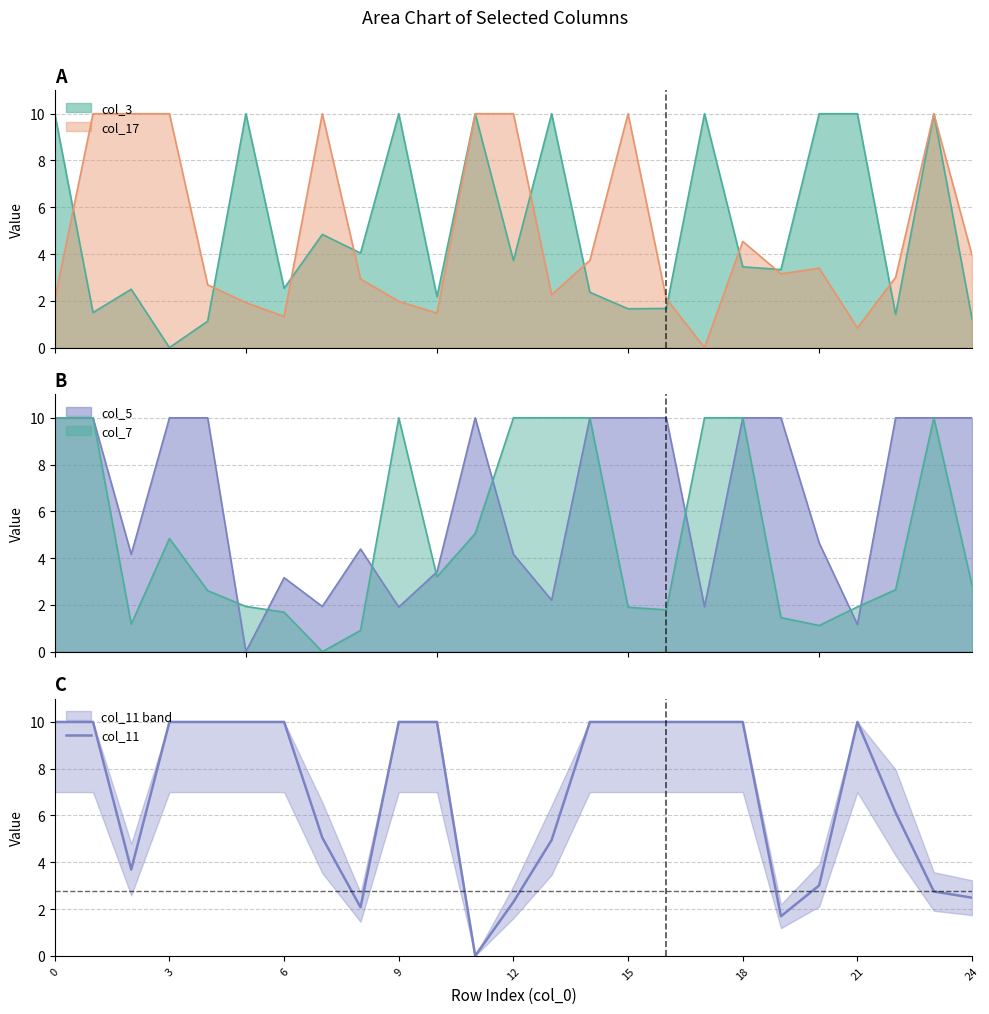

What is the sum of the values at 9 and 0?

20.0